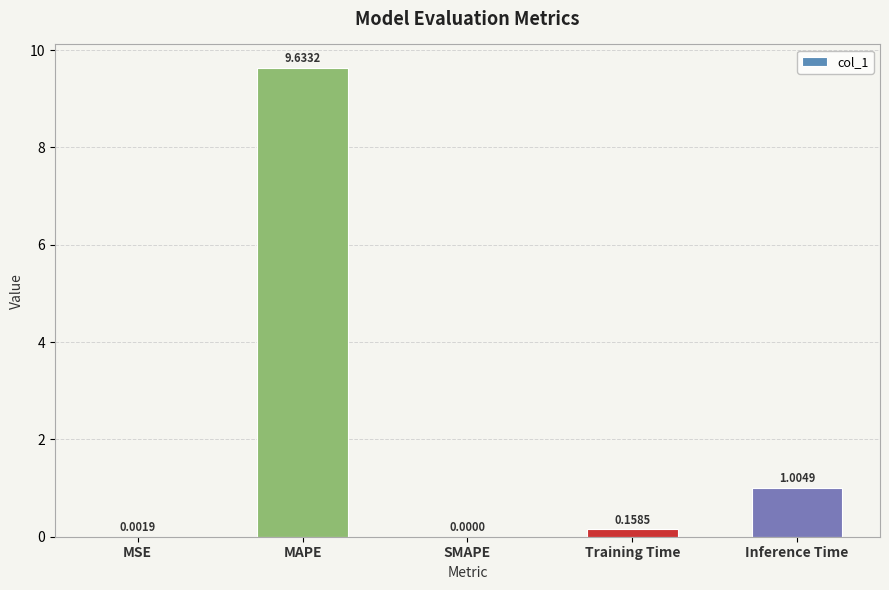

At which category does the chart reach its peak across all series?

MAPE